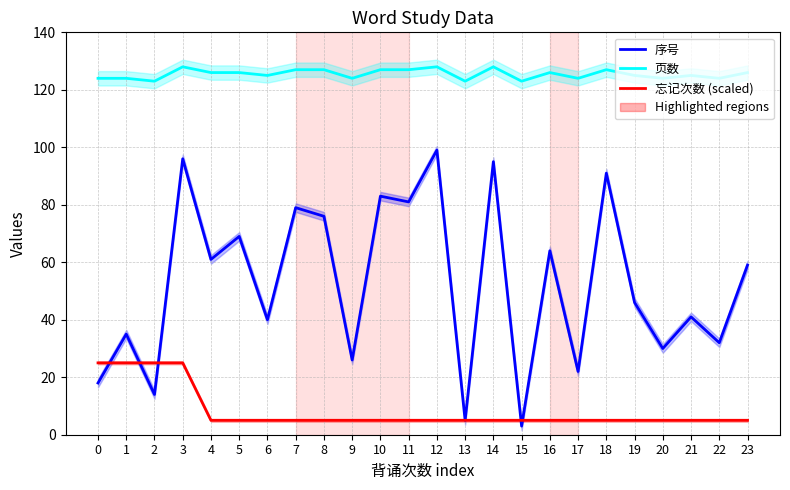

What is the sum of the 序号 values at 16 and 10?

147